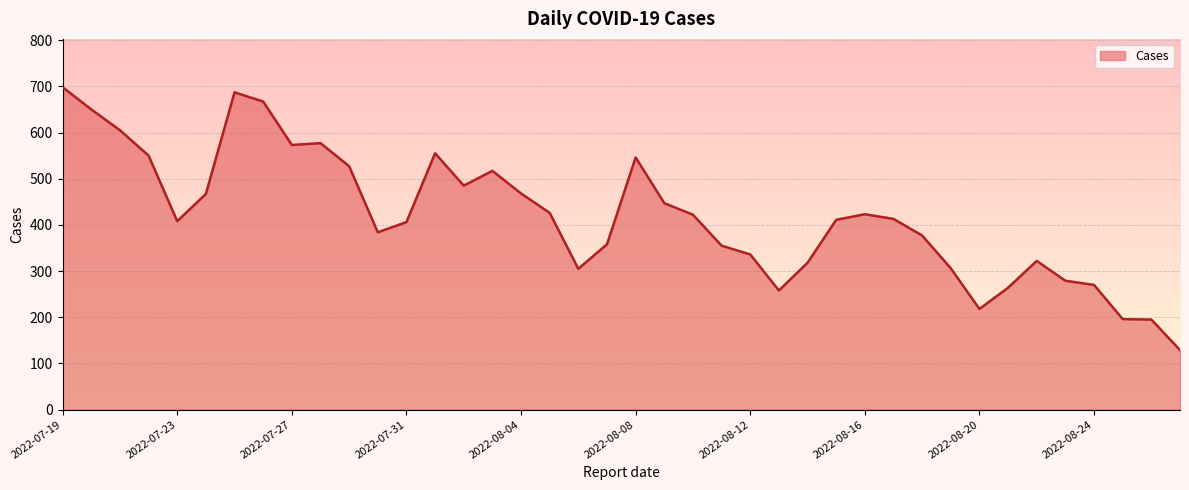

What is the smallest value displayed?

129